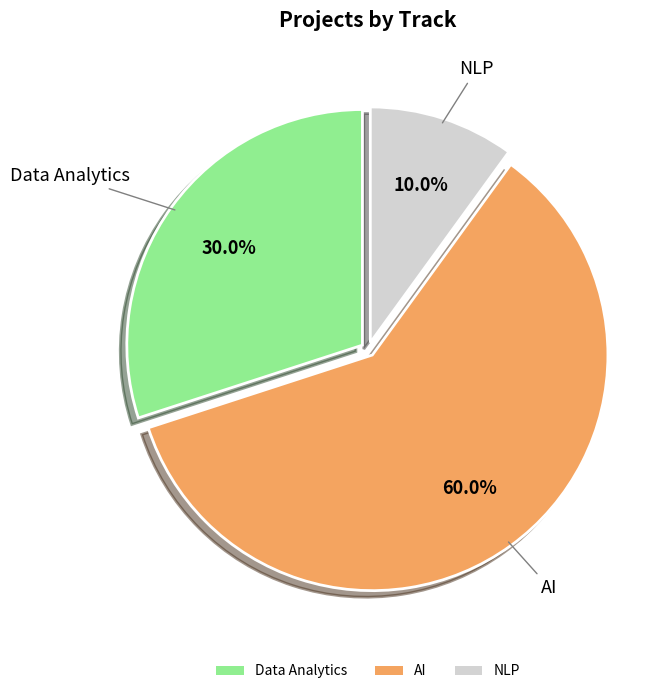

What is the largest slice in the pie chart?

AI